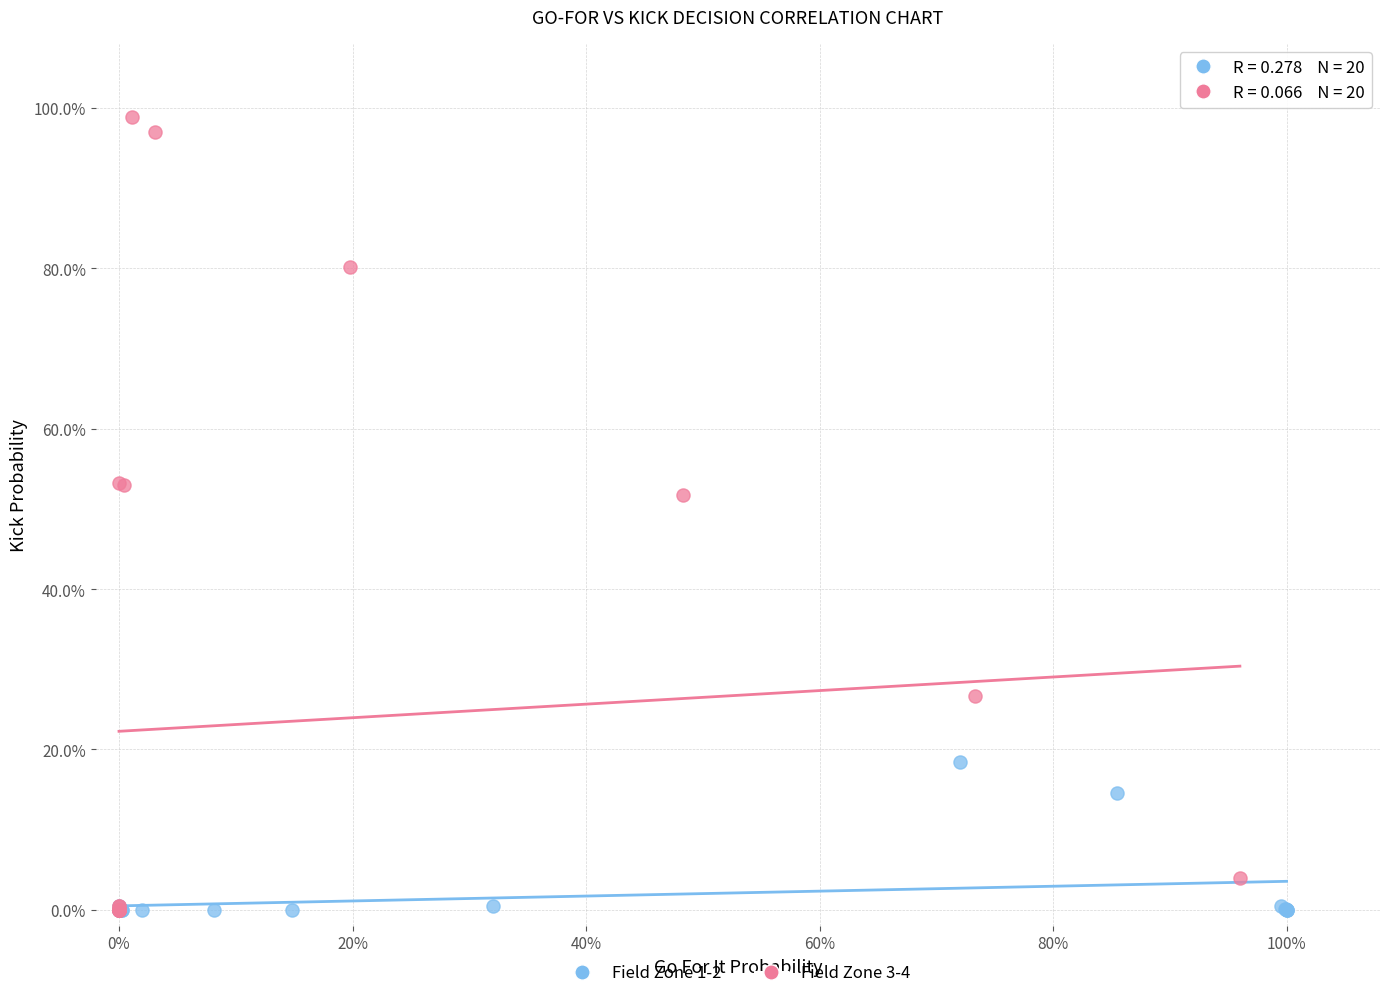

What are all the series names shown in the legend?

Field Zone 1-2, Field Zone 3-4